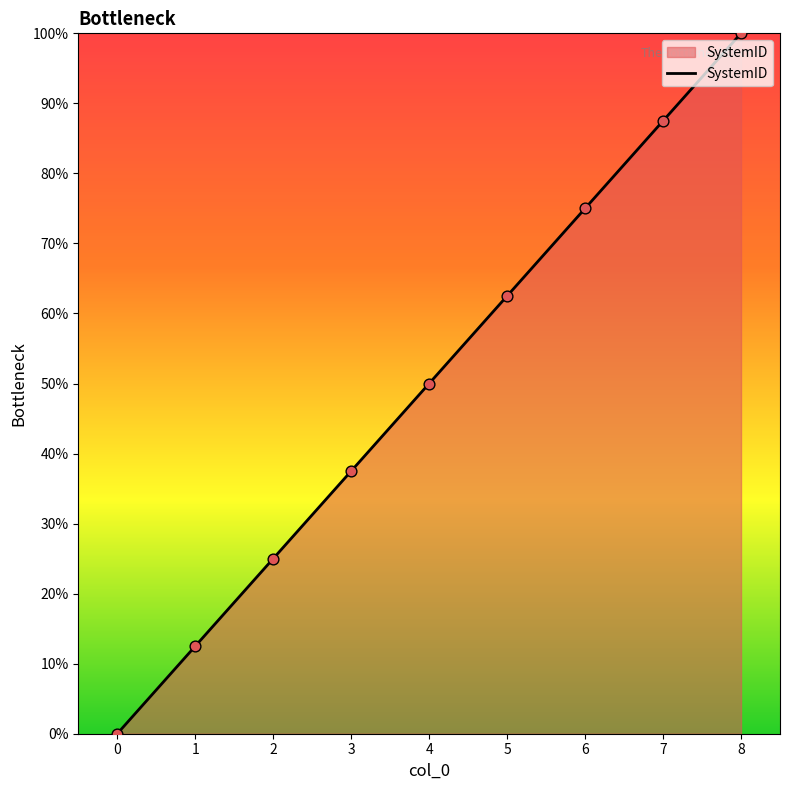

Between 6 and 2, which is larger?

6